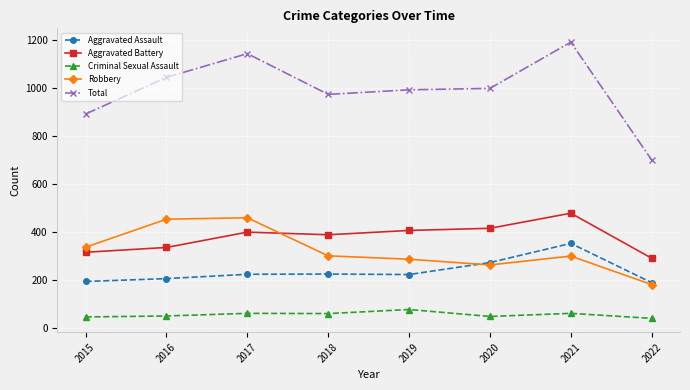

What are all the series names shown in the legend?

Aggravated Assault, Aggravated Battery, Criminal Sexual Assault, Robbery, Total